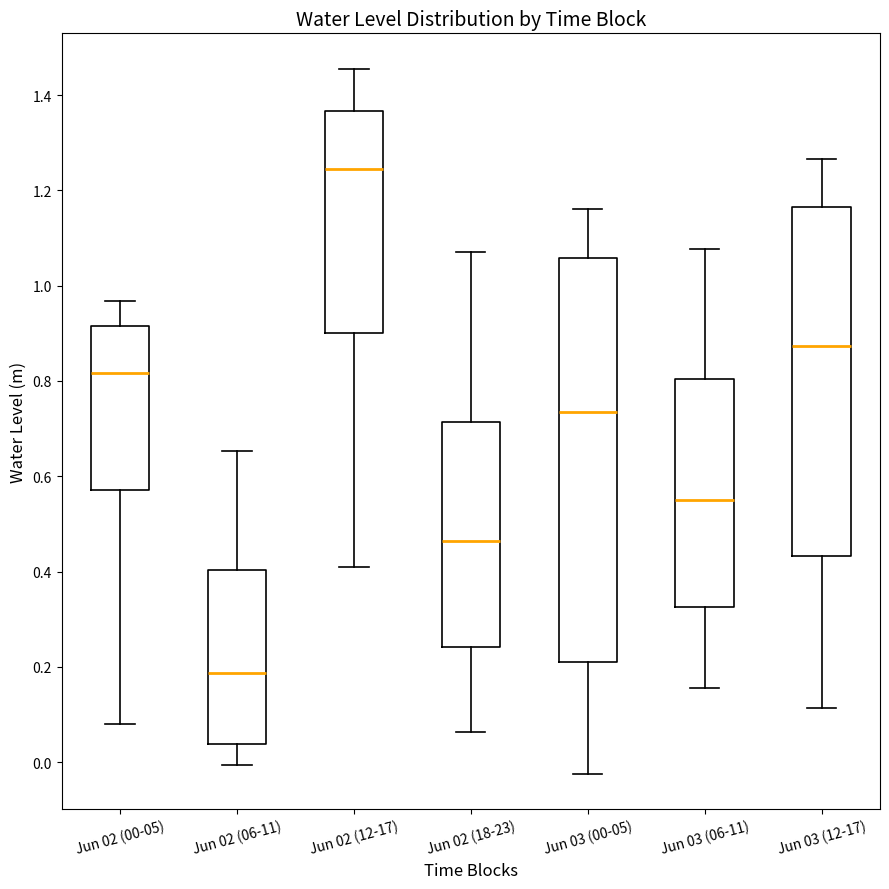

Reading left to right, transcribe this box plot: for each box, give where its median line is, the range the box spans, and where its two whiskers end, as read against the y-axis. The values are not printed on the chart, so give them approximately, as read against the axis.

Jun 02 (00-05): median 0.82, box 0.58 to 0.92, whiskers 0.08 to 0.96
Jun 02 (06-11): median 0.18, box 0.04 to 0.40, whiskers 0.00 to 0.66
Jun 02 (12-17): median 1.24, box 0.90 to 1.36, whiskers 0.40 to 1.46
Jun 02 (18-23): median 0.46, box 0.24 to 0.72, whiskers 0.06 to 1.08
Jun 03 (00-05): median 0.74, box 0.20 to 1.06, whiskers -0.02 to 1.16
Jun 03 (06-11): median 0.56, box 0.32 to 0.80, whiskers 0.16 to 1.08
Jun 03 (12-17): median 0.88, box 0.44 to 1.16, whiskers 0.12 to 1.26